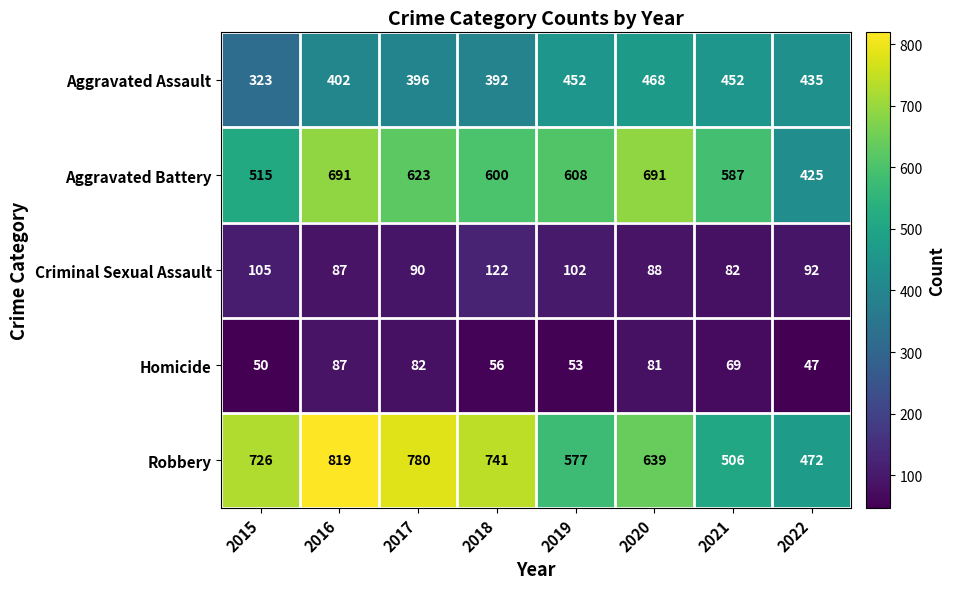

Is it true that Aggravated Battery equals 425 at 2022?

True